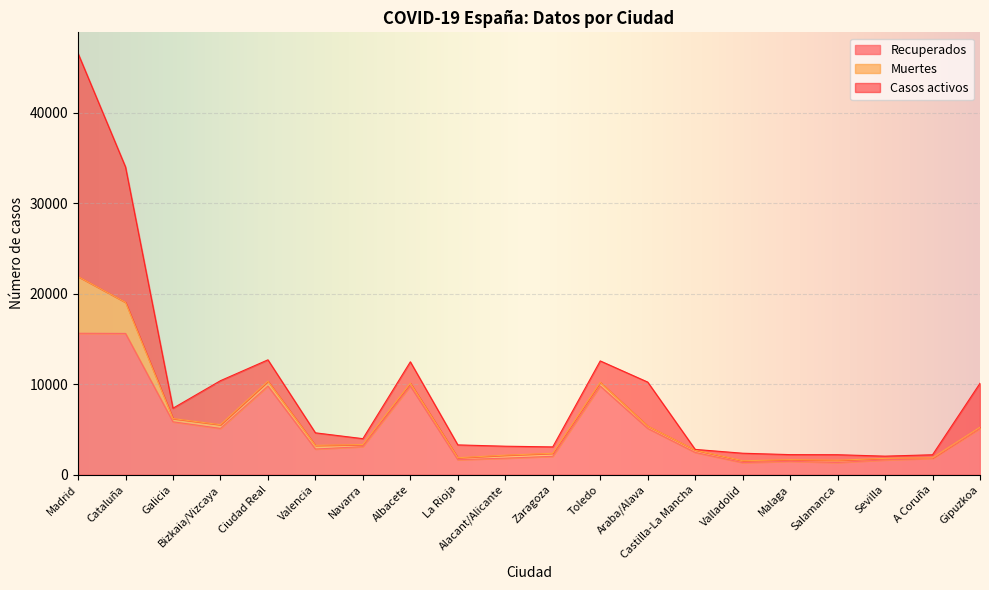

Rank the series by their maximum value, from lowest to highest.

Muertes, Recuperados, Casos activos